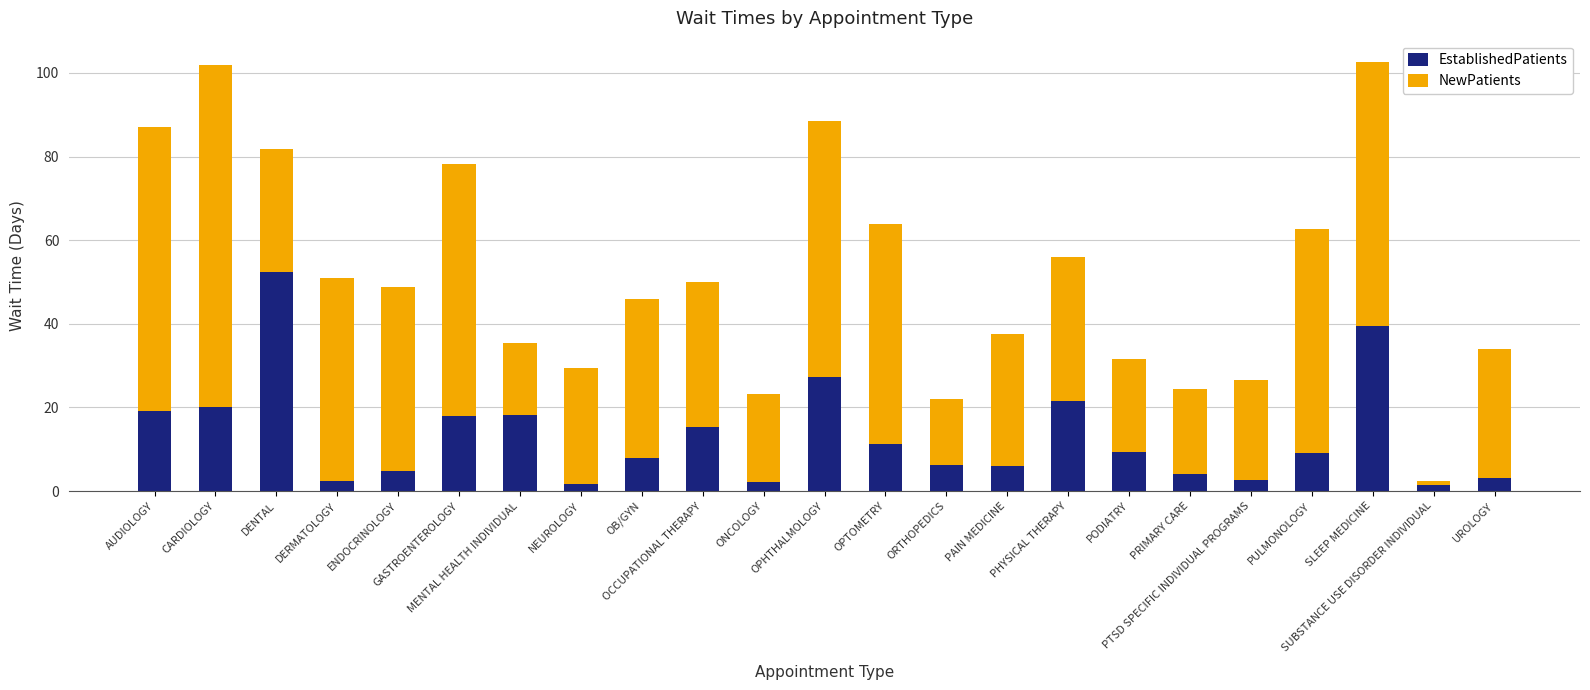

What is the sum of all EstablishedPatients values?

303.4